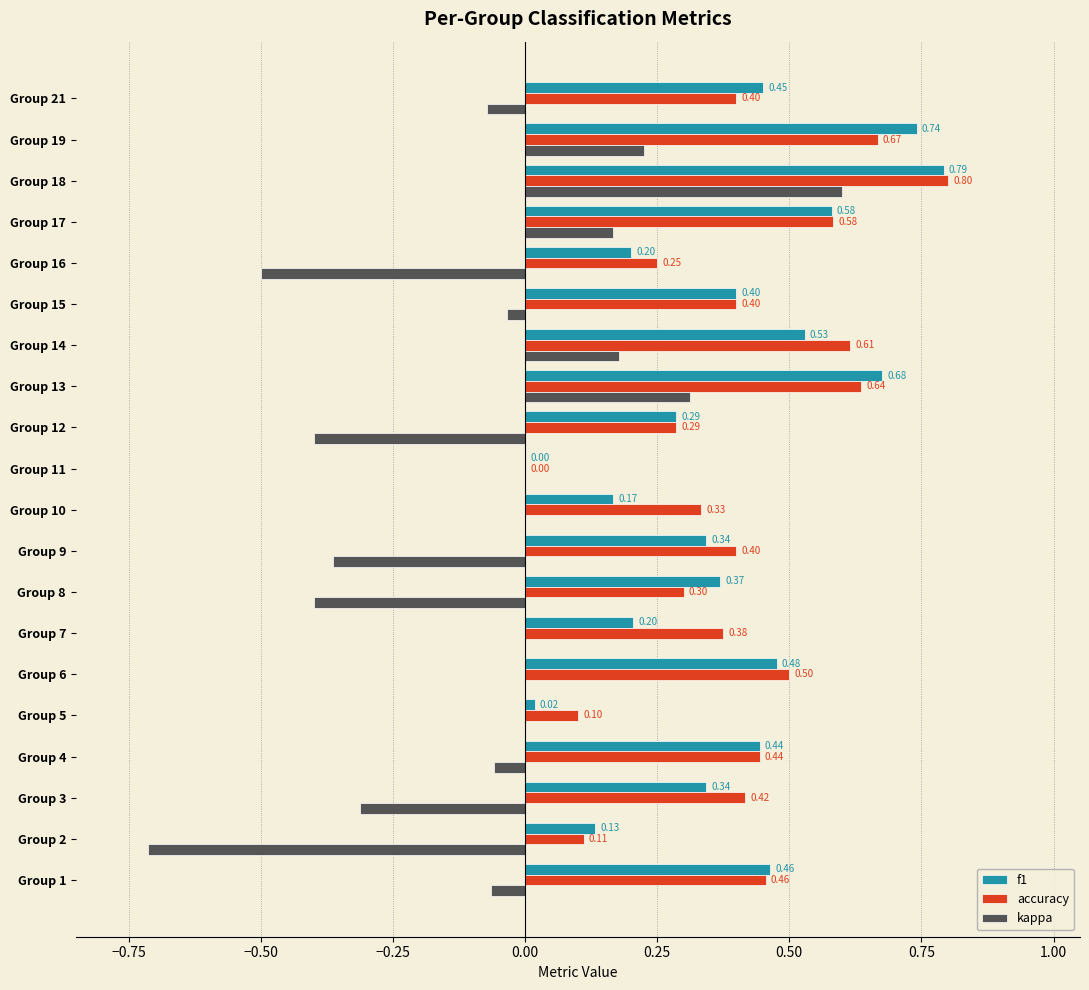

What is the sum of the accuracy values at Group 19 and Group 9?

1.1